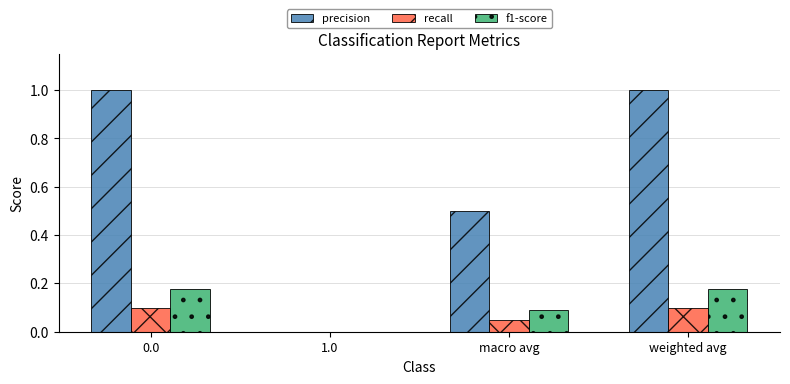

What are all the series names shown in the legend?

precision, recall, f1-score